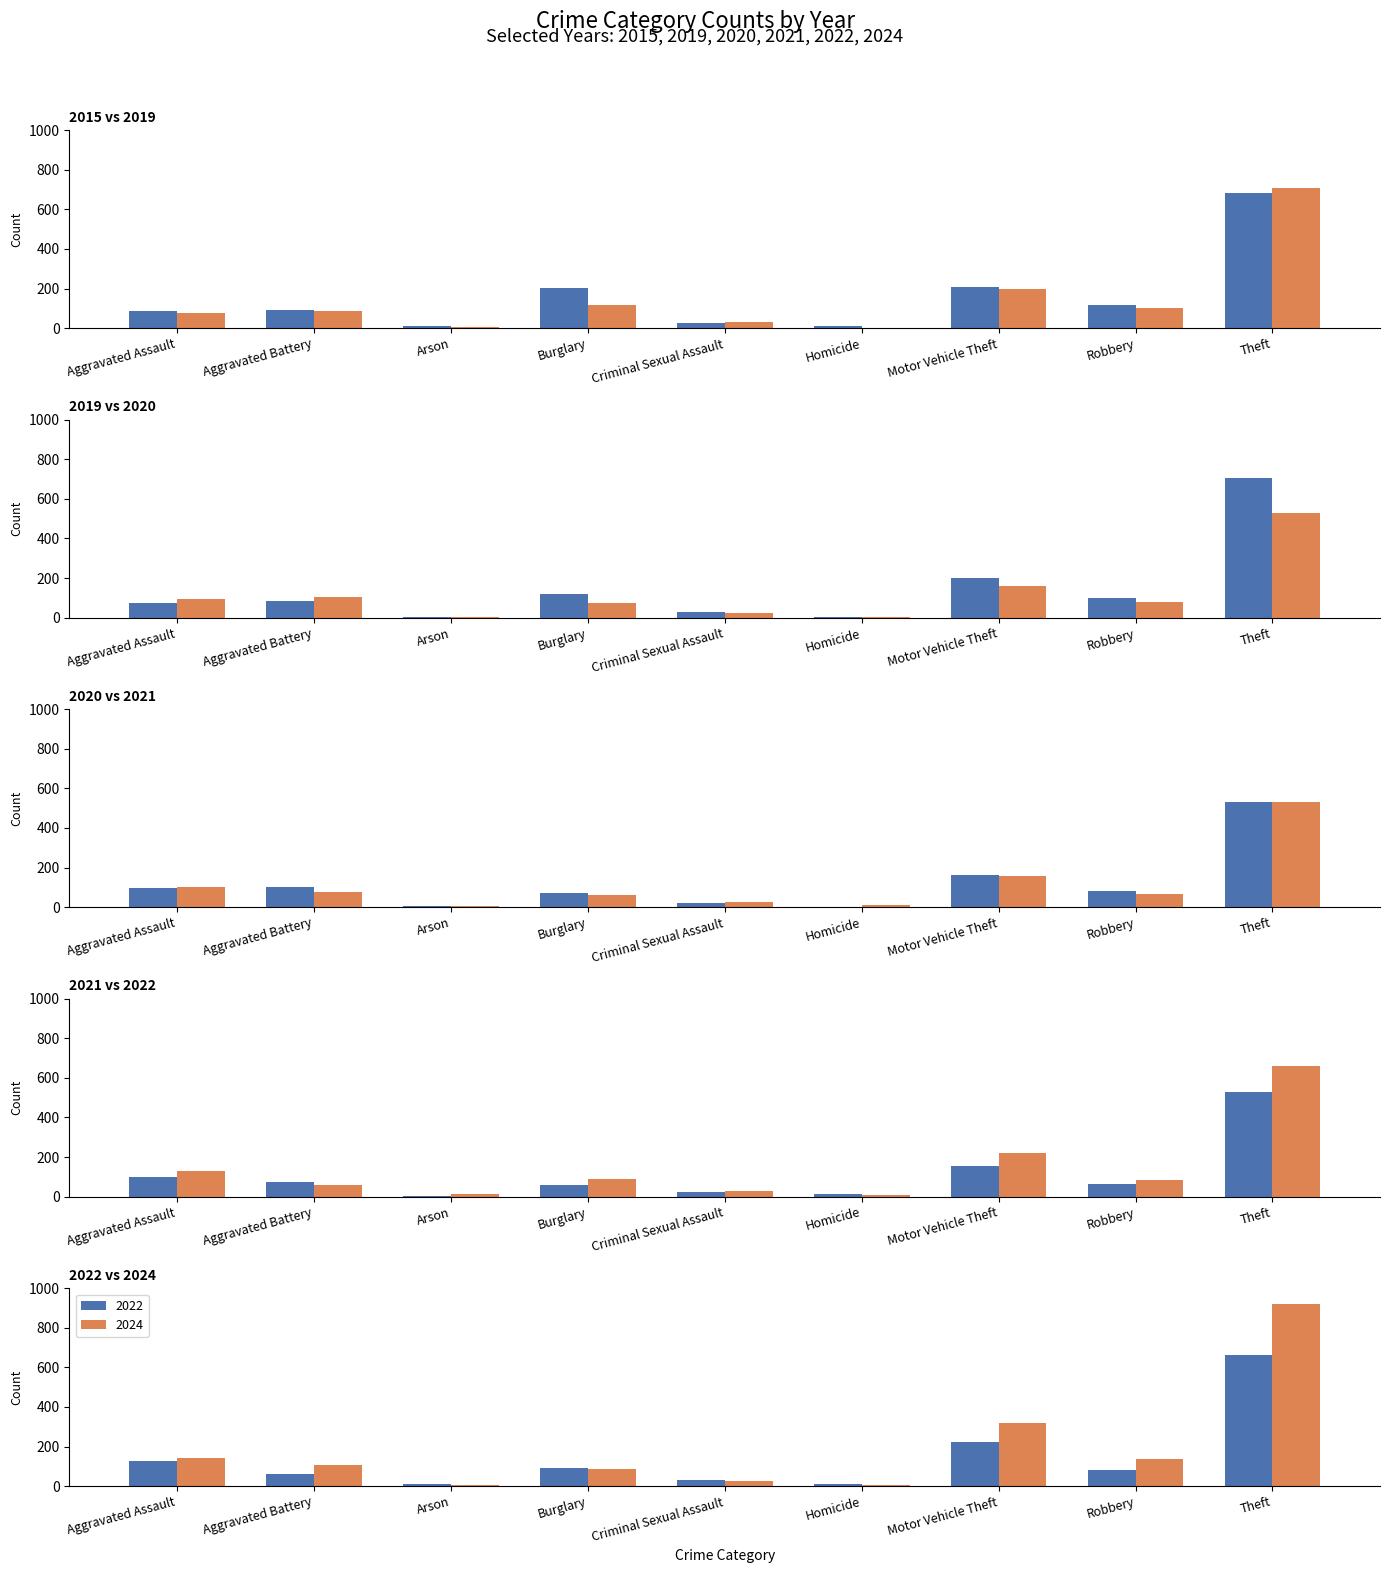

List the labels in order of 2022 value, smallest first.

Homicide, Arson, Criminal Sexual Assault, Aggravated Battery, Robbery, Burglary, Aggravated Assault, Motor Vehicle Theft, Theft